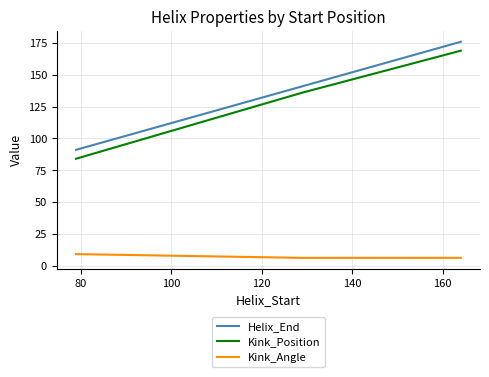

What is the lowest value of the Helix_End series?

91.0